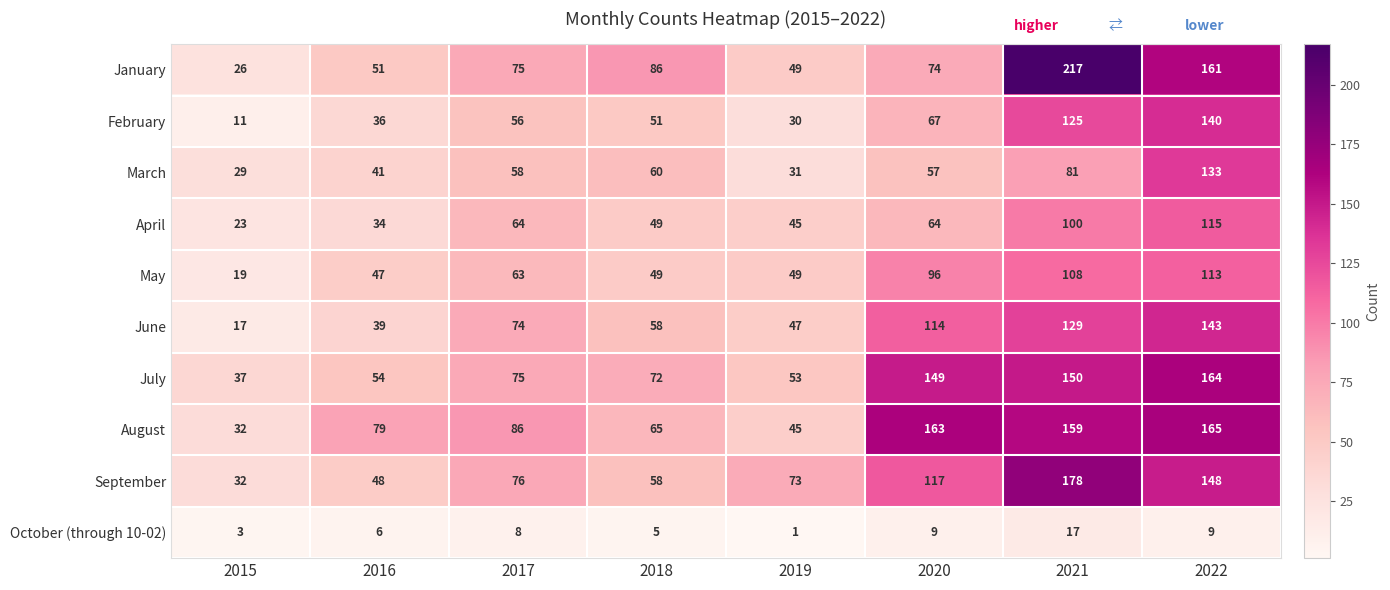

At which category is the sum across all series the highest?

2022